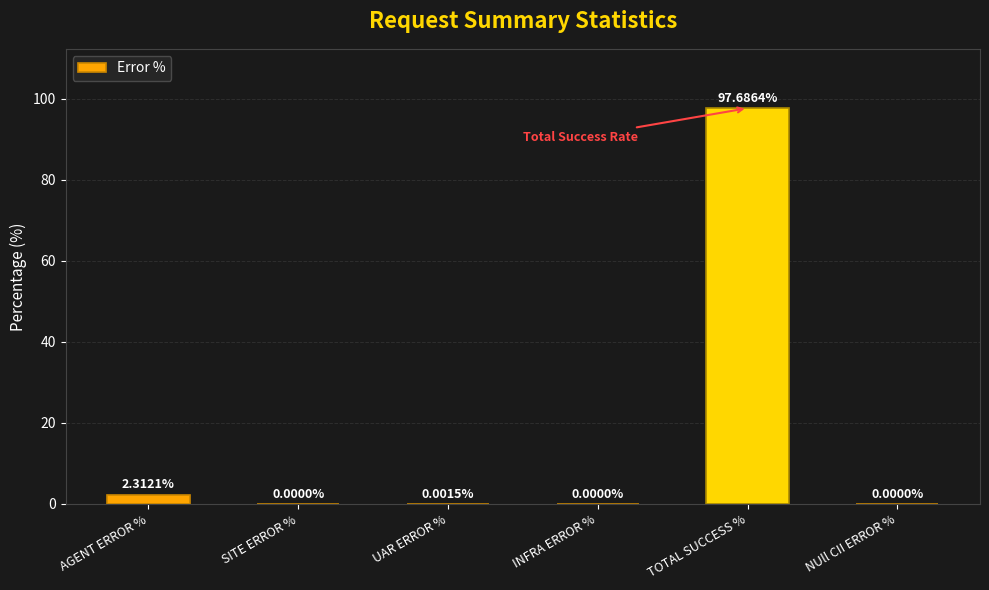

What is the sum of all values?

100.0